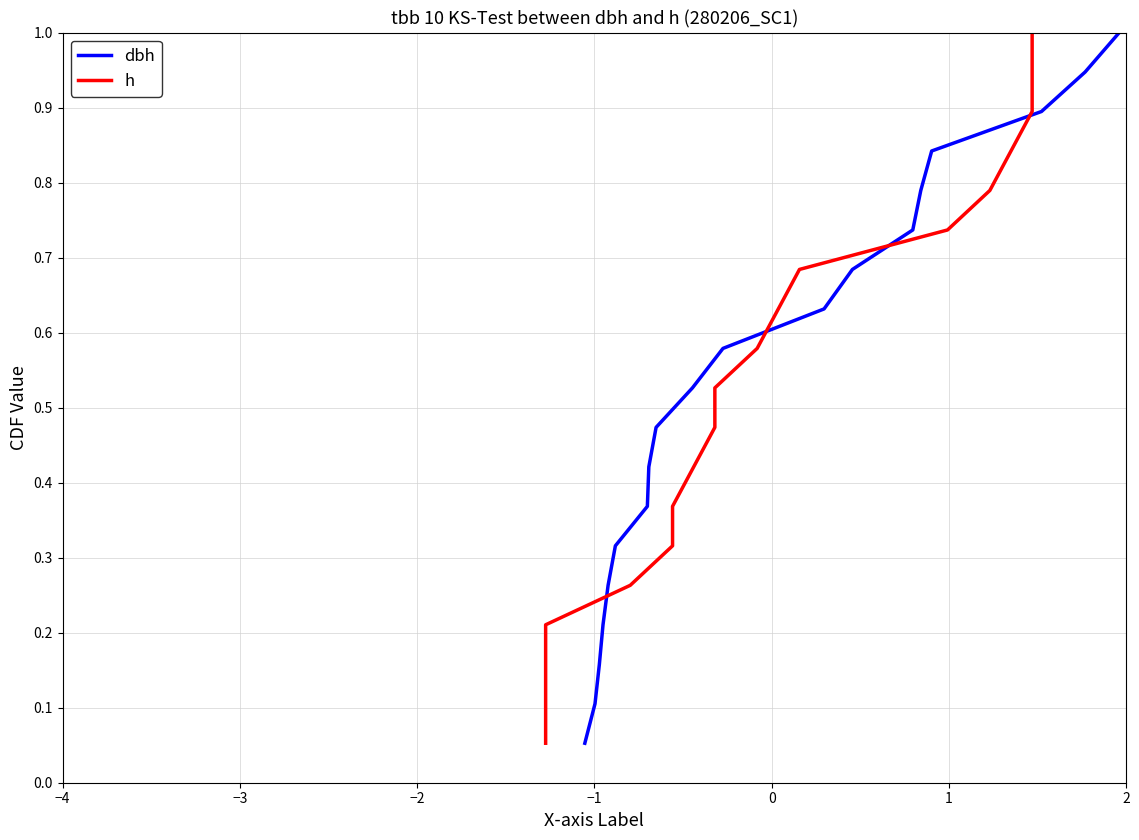

What is the maximum value for dbh?

1.0